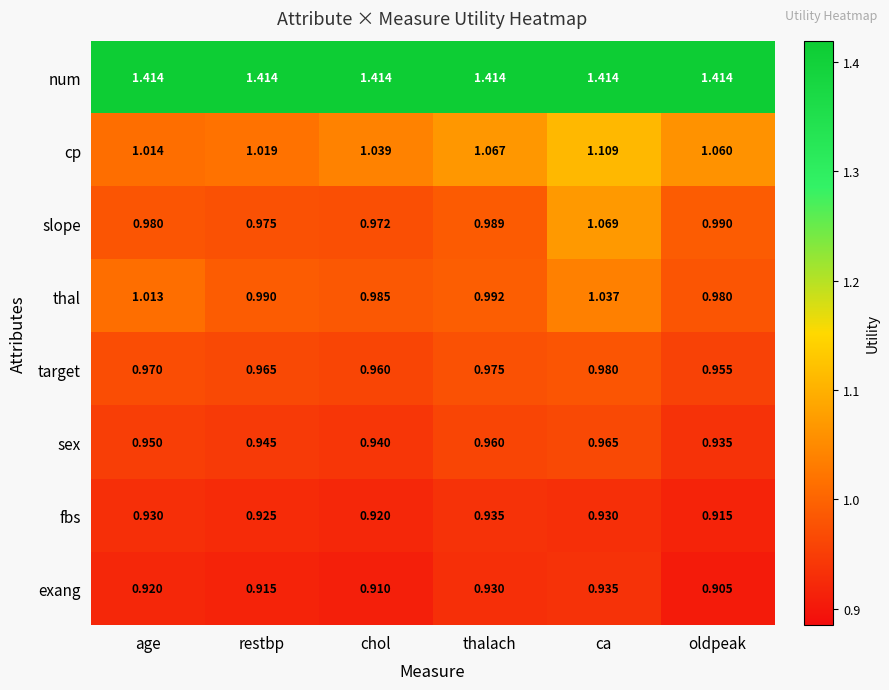

Which series has the widest spread of values?

slope